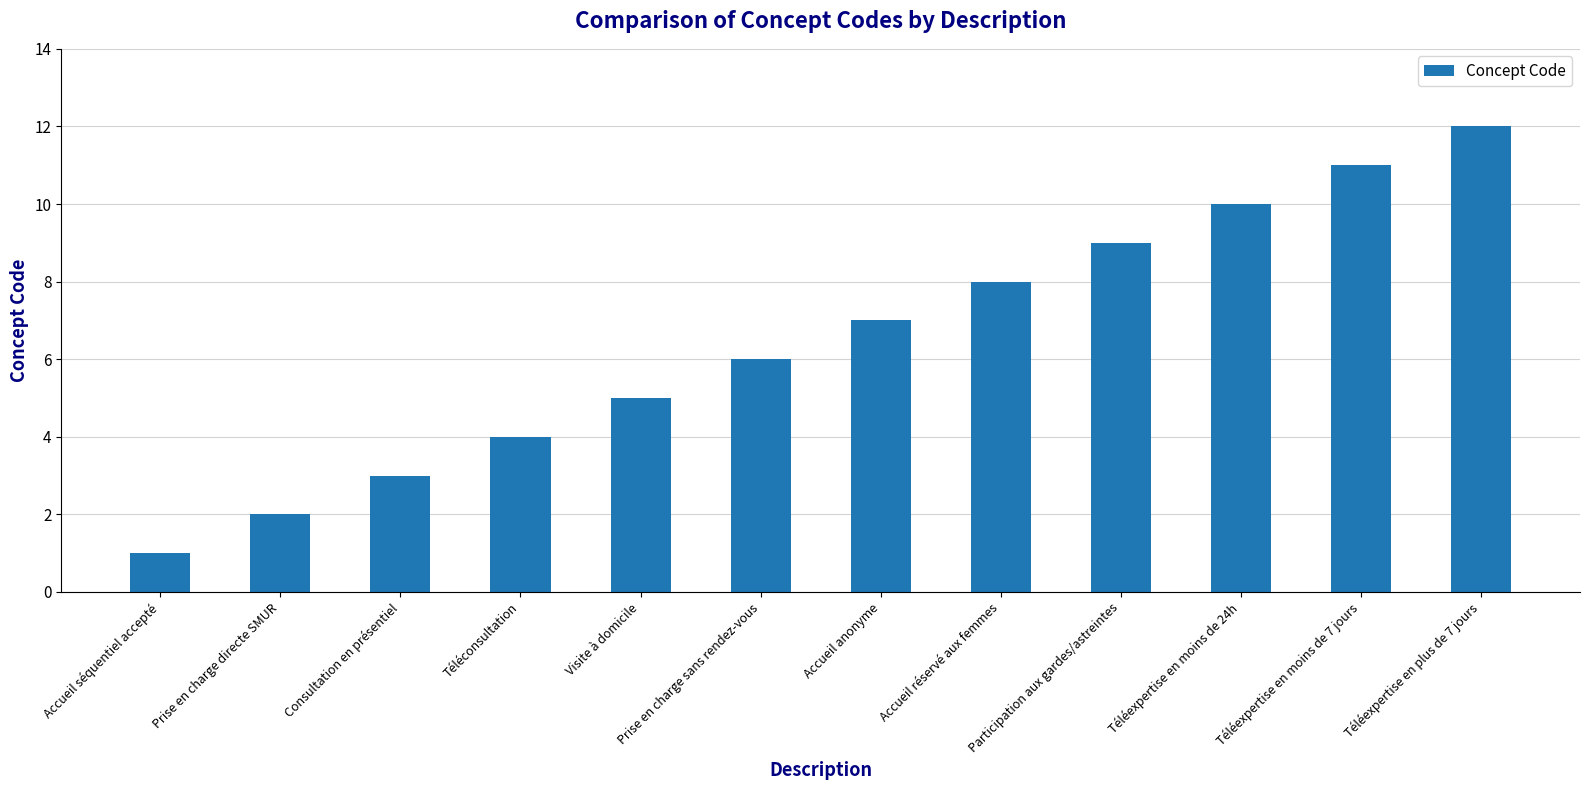

What is the difference between the maximum and minimum values?

11